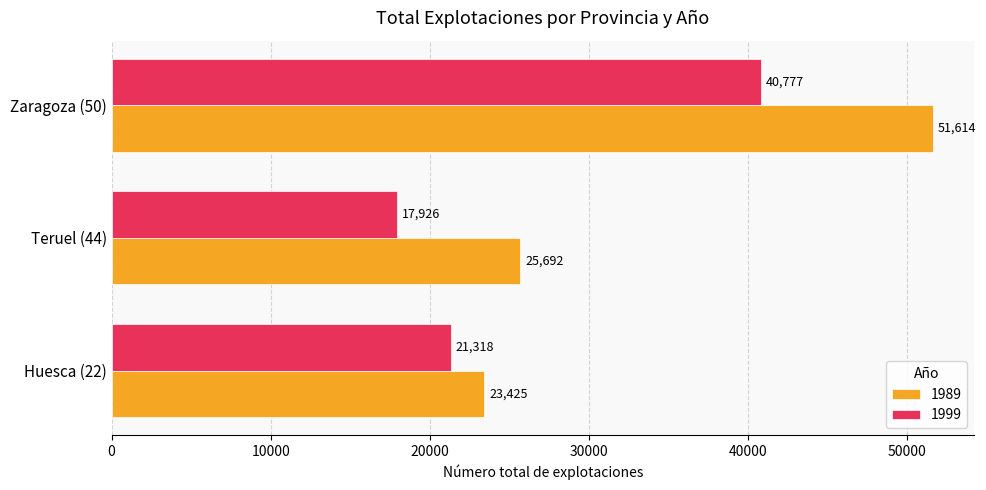

At how many categories does at least one series exceed 20523?

3